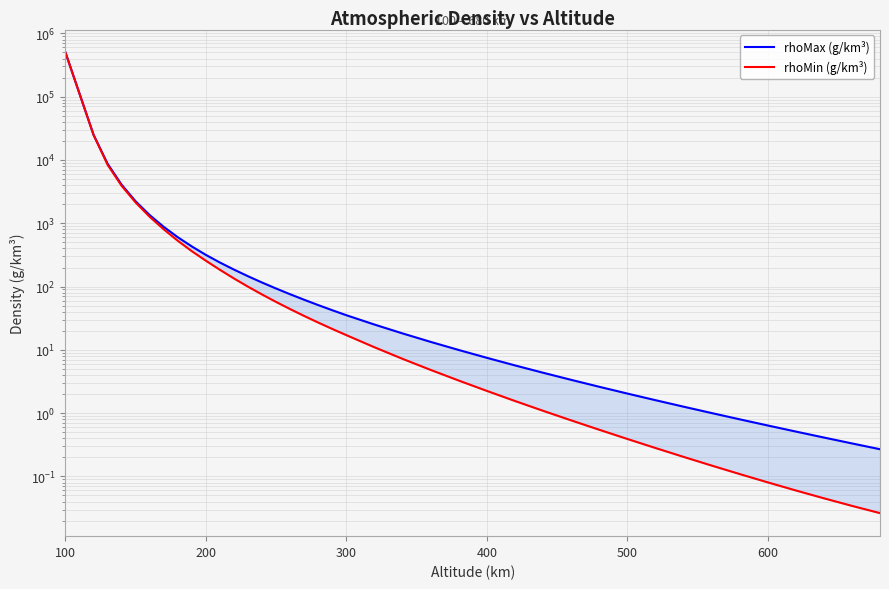

What are all the series names shown in the legend?

rhoMax (g/km³), rhoMin (g/km³)